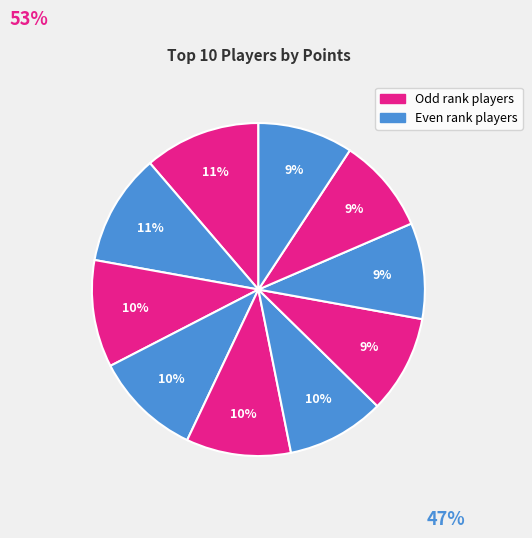

How many segments does this pie chart have?

10